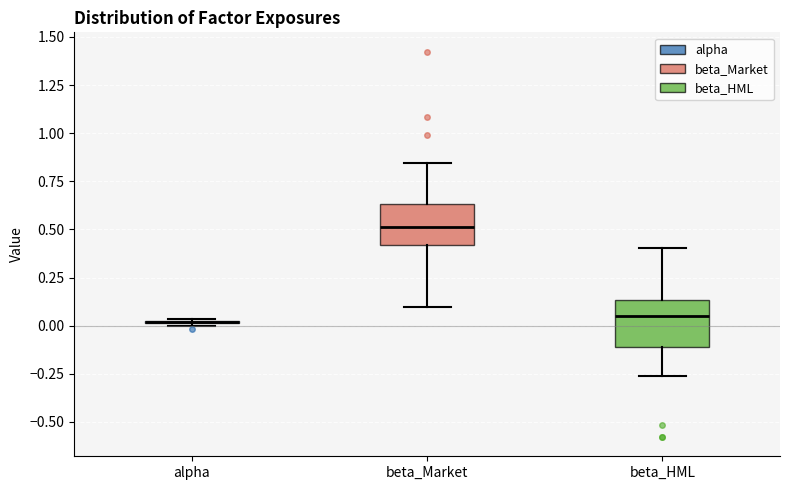

Reading left to right, read every box against the y-axis: the position of its median line, the range the box covers, and the ends of its whiskers. The values are not printed on the chart, so give them approximately, as read against the axis.

alpha: box collapsed to a line at 0.00, whiskers 0.00 to 0.05
beta_Market: median 0.50, box 0.40 to 0.65, whiskers 0.10 to 0.85
beta_HML: median 0.05, box -0.10 to 0.15, whiskers -0.25 to 0.40